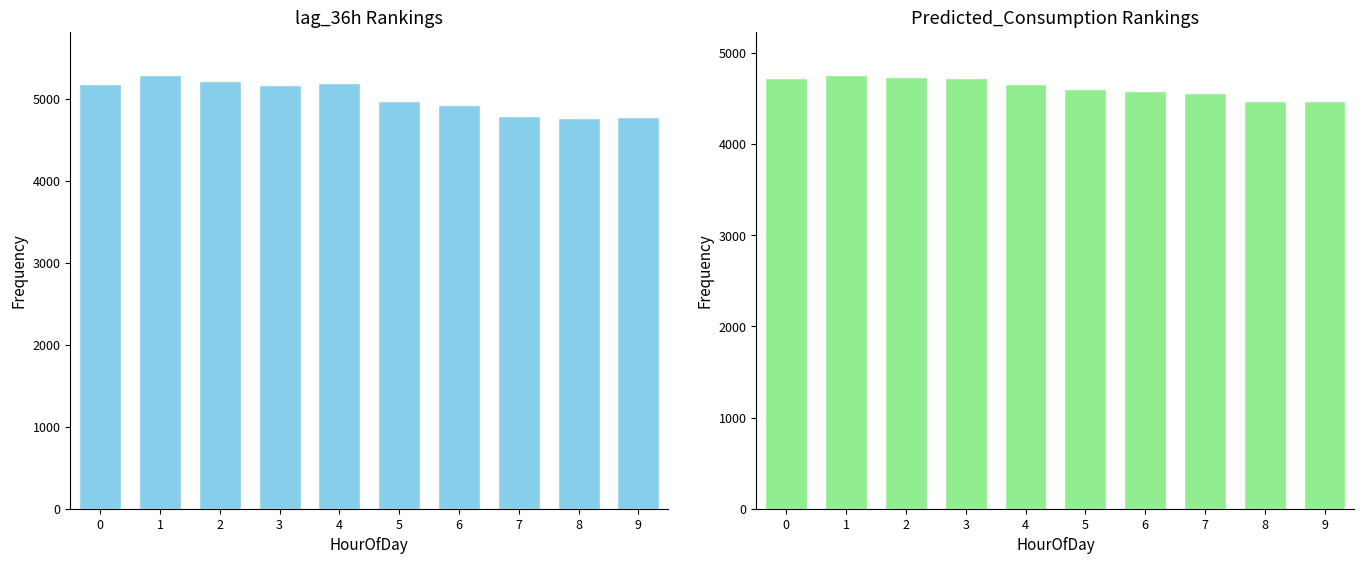

True or false: lag_36h has a value of 5167.0 at 3.

True